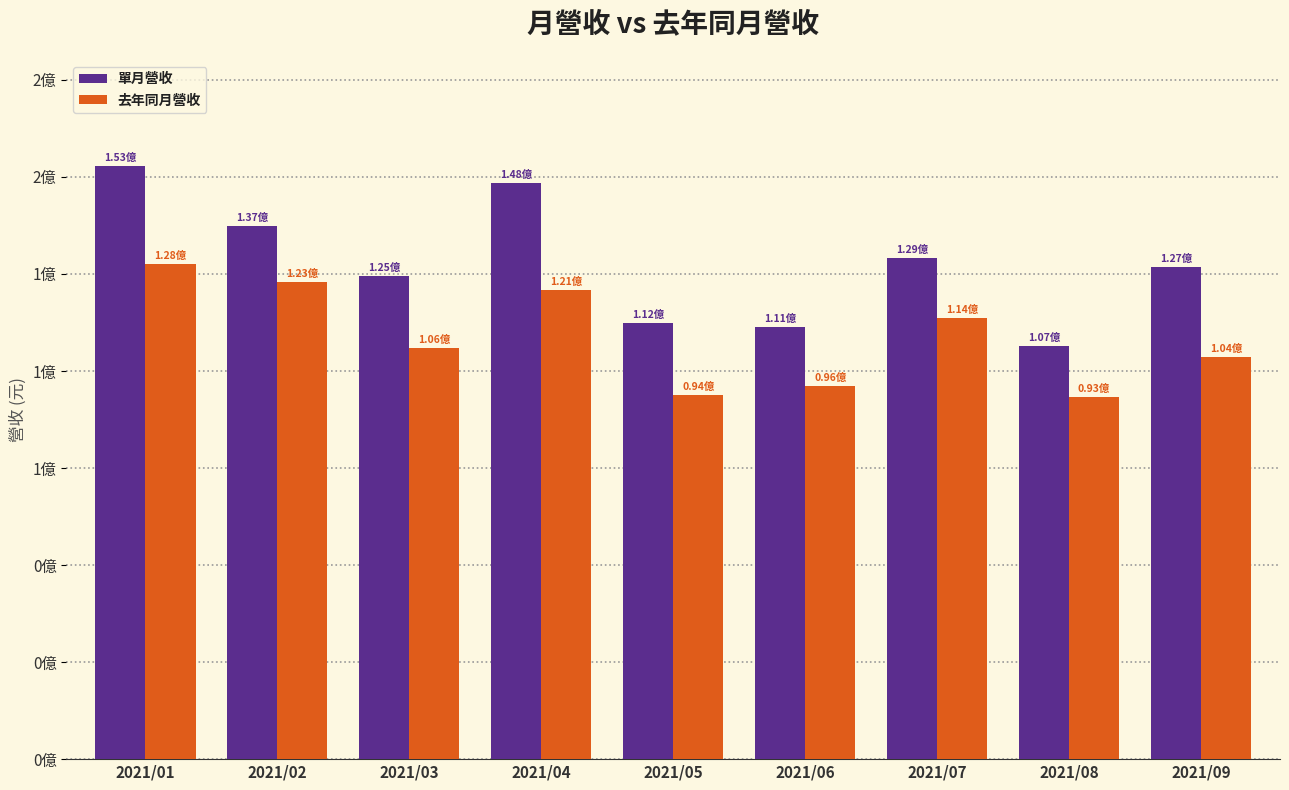

What is the difference between the second highest and second lowest values in the 單月營收 series?

37155904